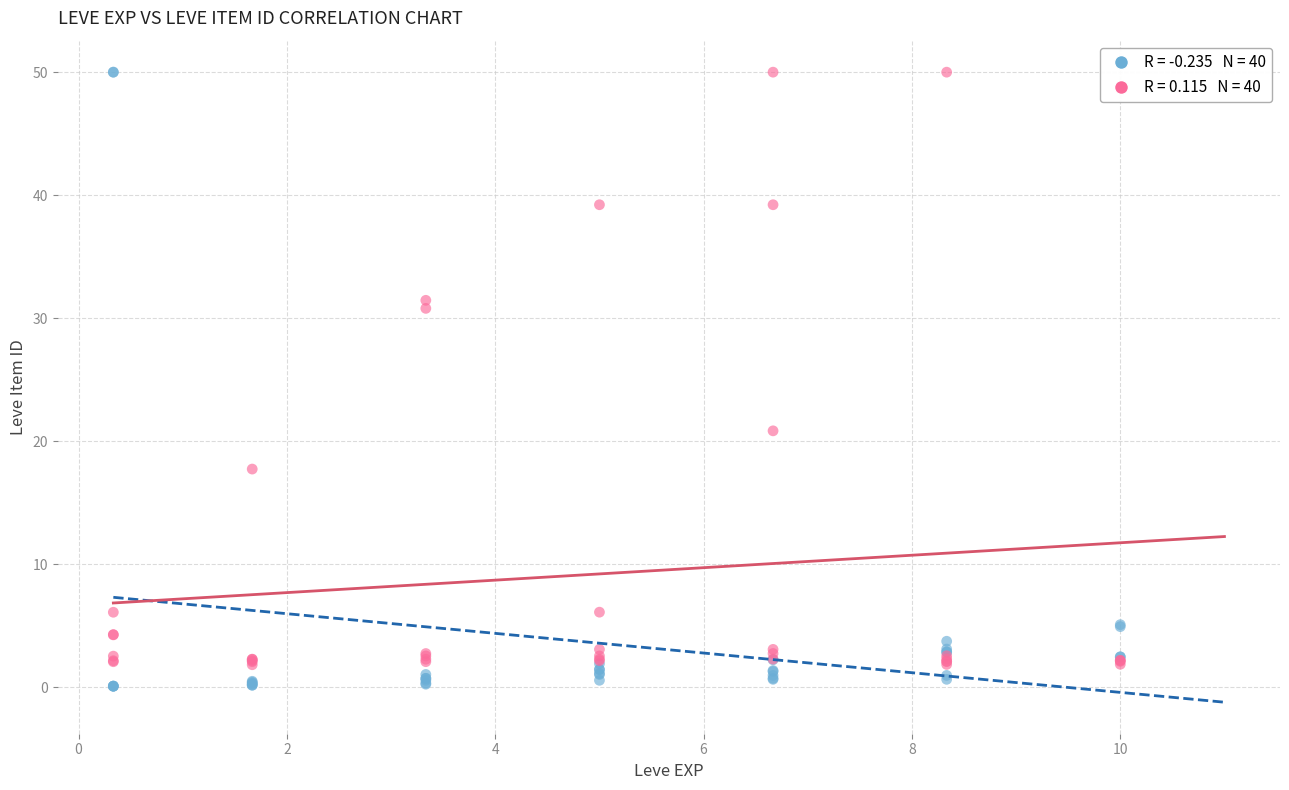

Across all series, what Y value is closest to 25?

20.8